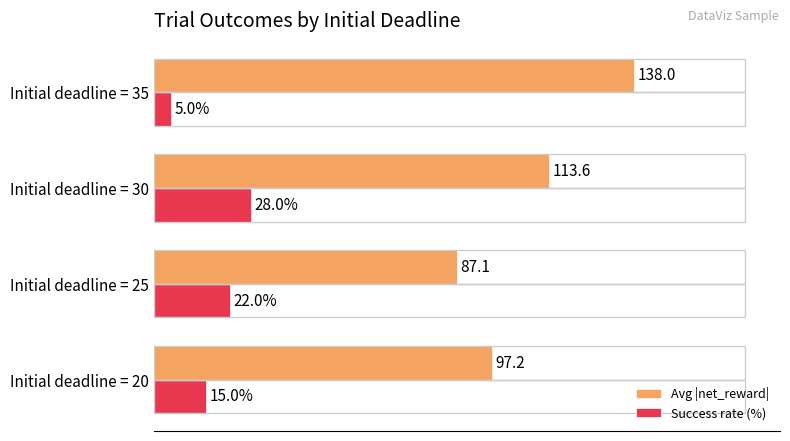

Is the value of Success rate (%) at Initial deadline = 35 greater than the value of Avg |net_reward| at Initial deadline = 25?

No